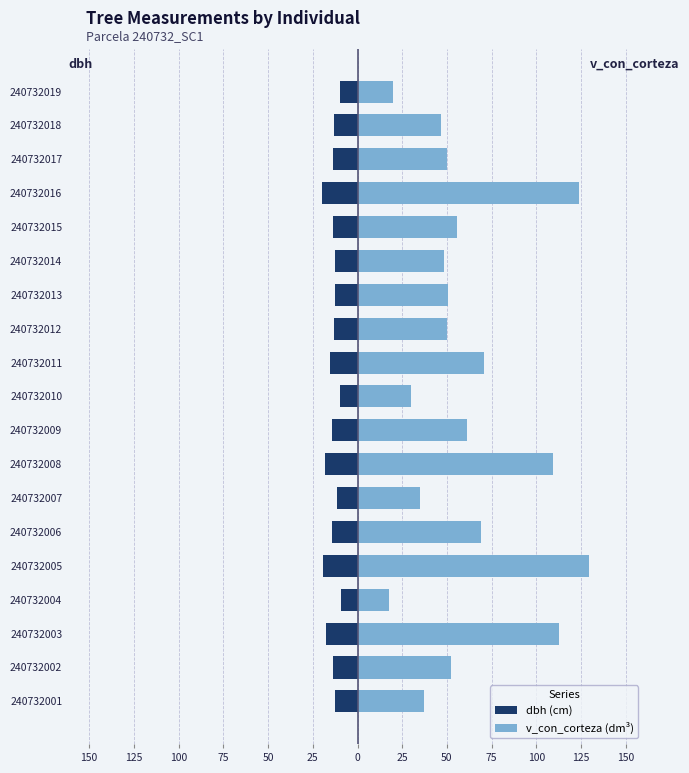

Is the value of dbh (cm) at 240732005 greater than the value of v_con_corteza (dm³) at 240732015?

No